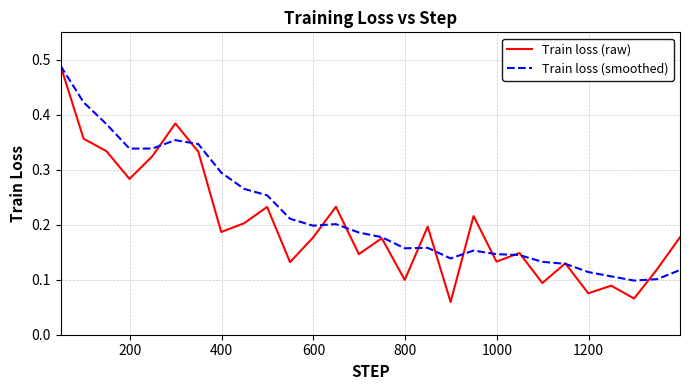

Which series has the largest range (max minus min)?

Train loss (raw)